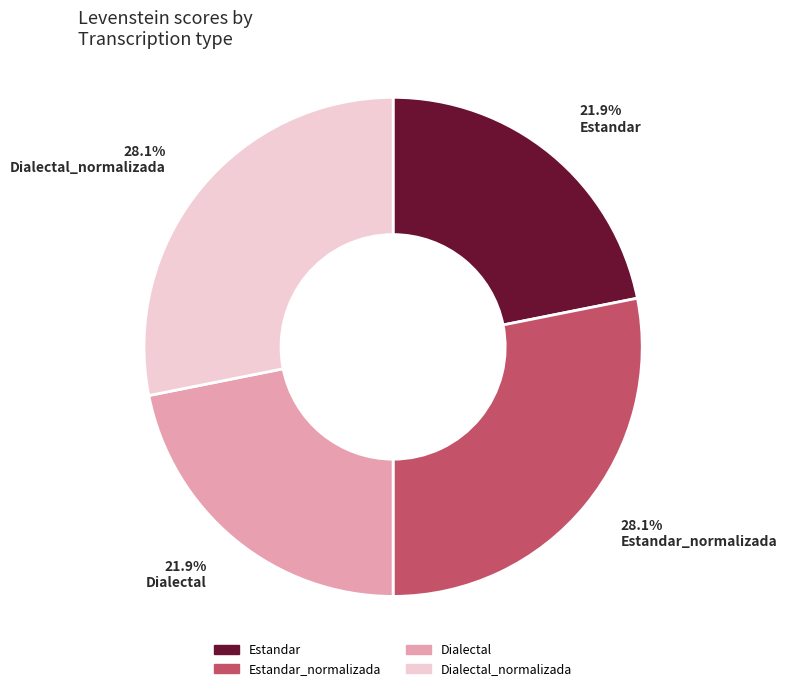

Do Dialectal and Estandar together represent more than half of the pie?

No